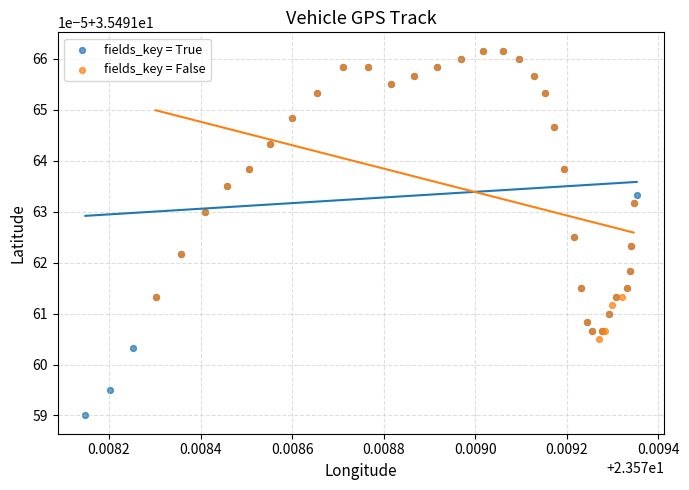

Which series has the largest Y range (max minus min)?

fields_key = True